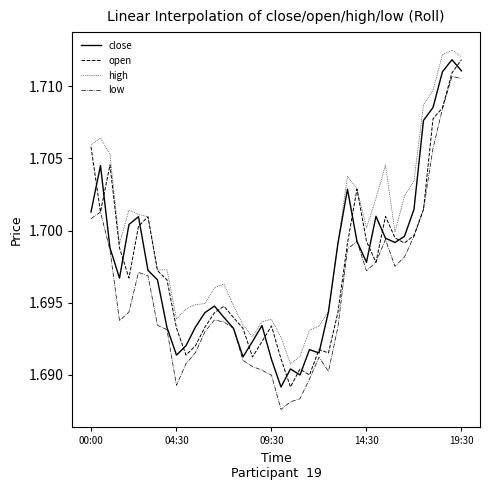

True or false: low has more than 1 interior local peaks.

True